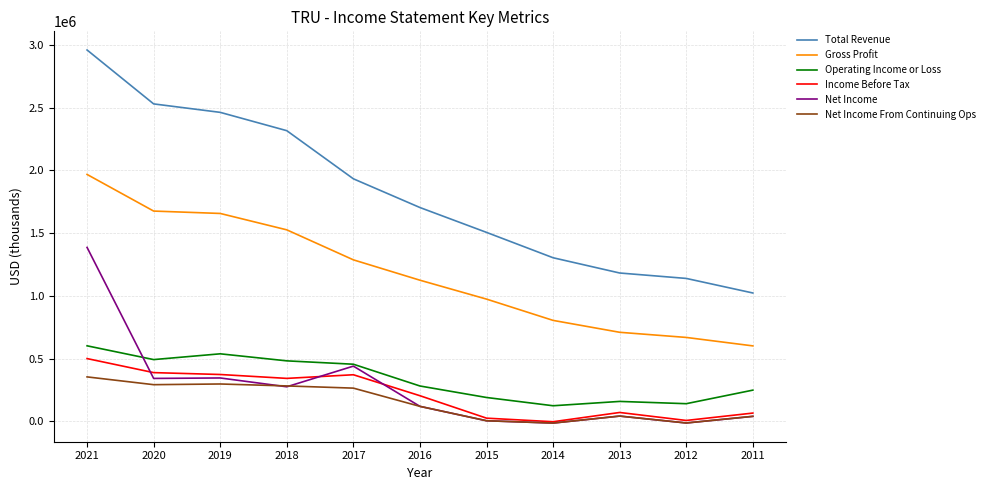

What are all the series names shown in the legend?

Total Revenue, Gross Profit, Operating Income or Loss, Income Before Tax, Net Income, Net Income From Continuing Ops